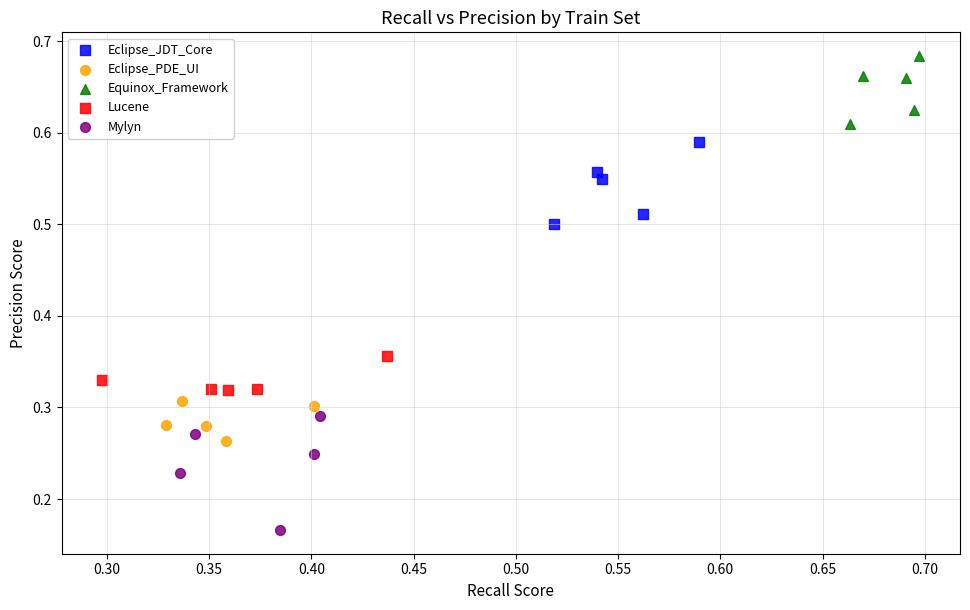

Which series contains the lowest Y value?

Mylyn